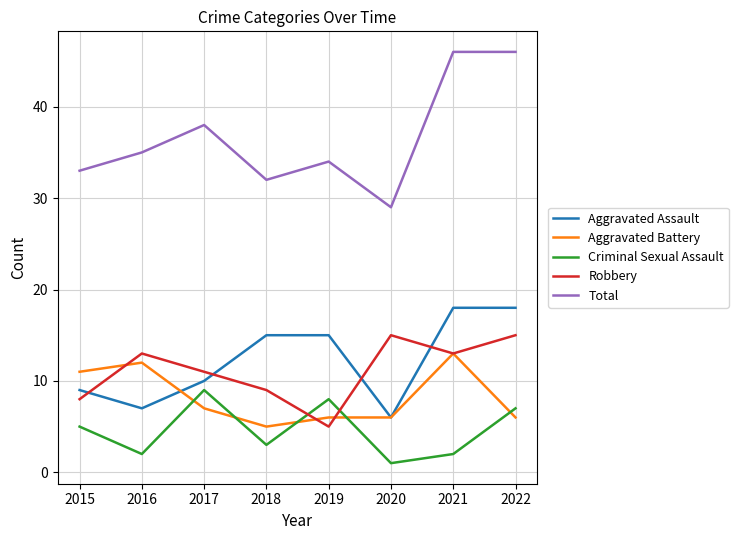

Which series has the widest spread of values?

Total